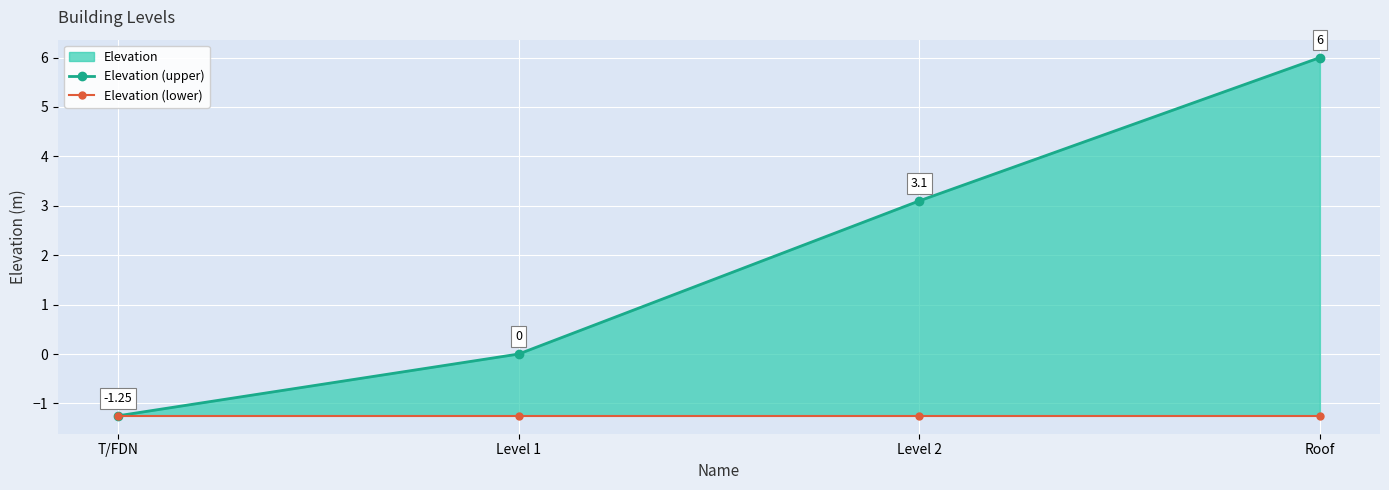

Reading right to left, transcribe all the data shown in this chart.

Elevation (upper): 6.0	3.1	0.0	-1.2
Elevation (lower): -1.2	-1.2	-1.2	-1.2